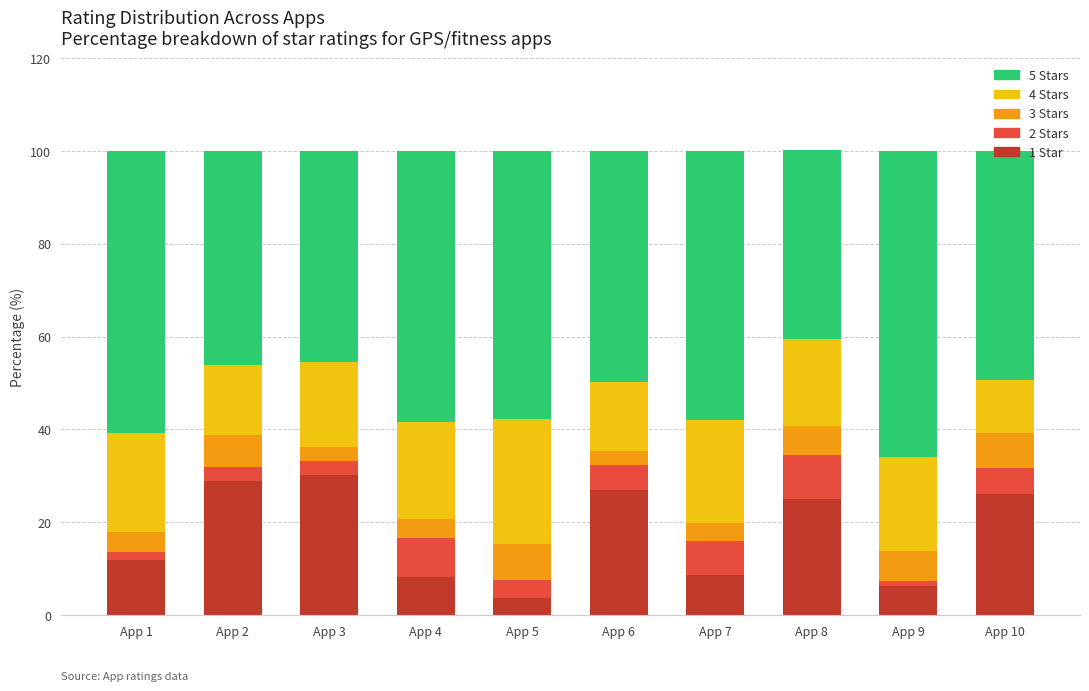

How many distinct data groups are displayed?

5